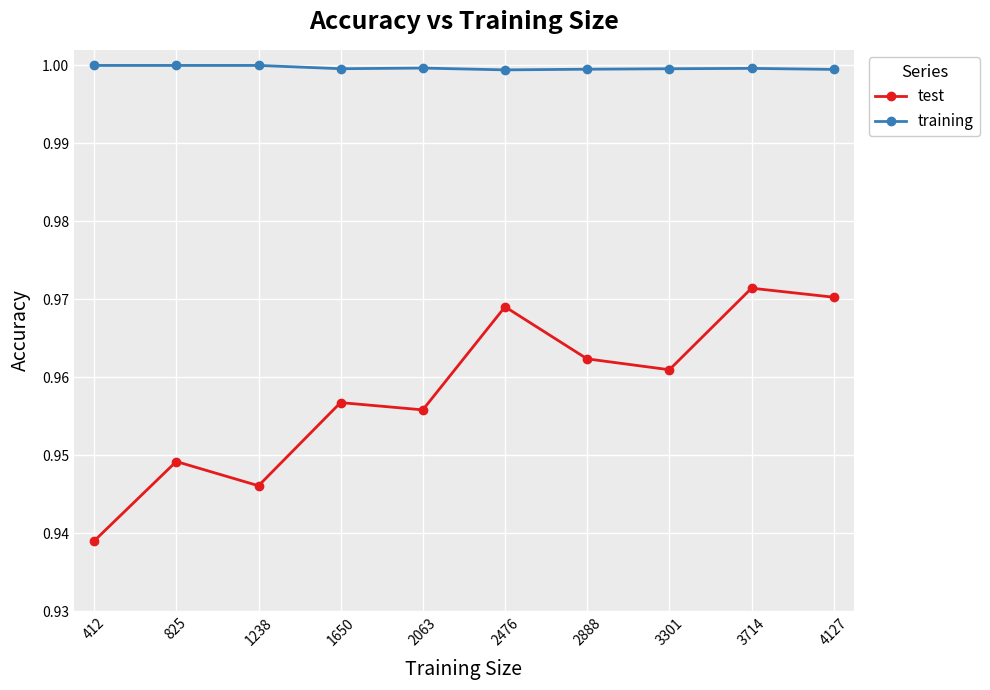

Where is the first local maximum for test?

825